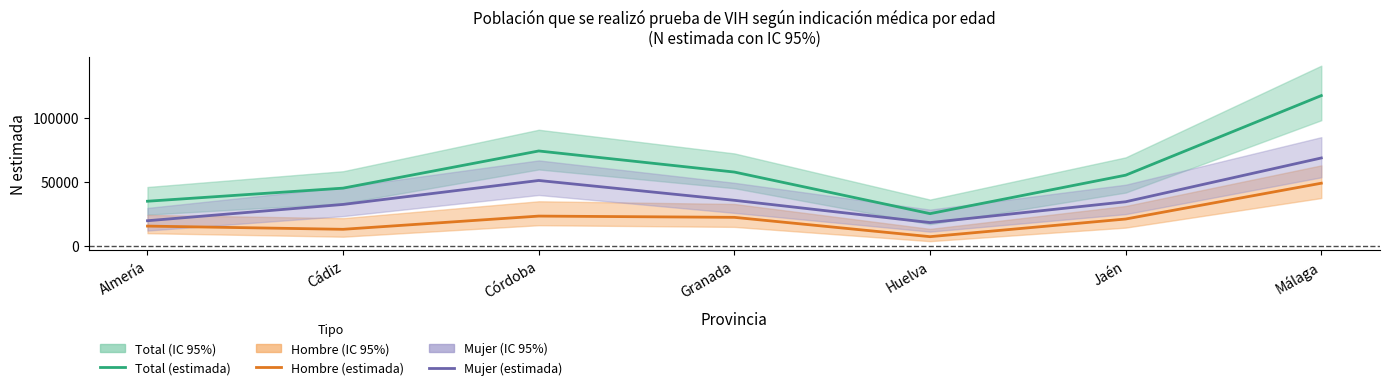

Count the number of data series in this chart.

3